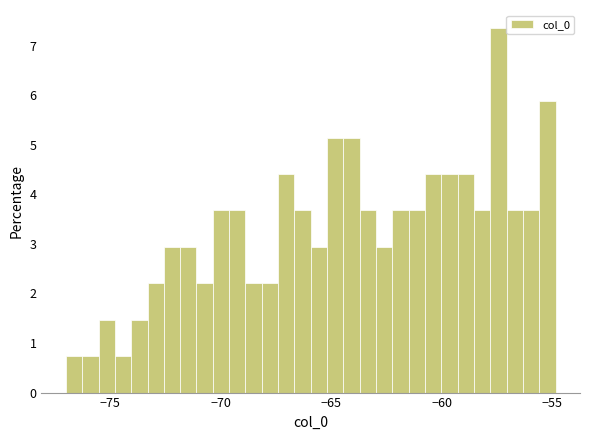

Read against the x-axis, roughly where is the centre of the tallest bar?

-57.5